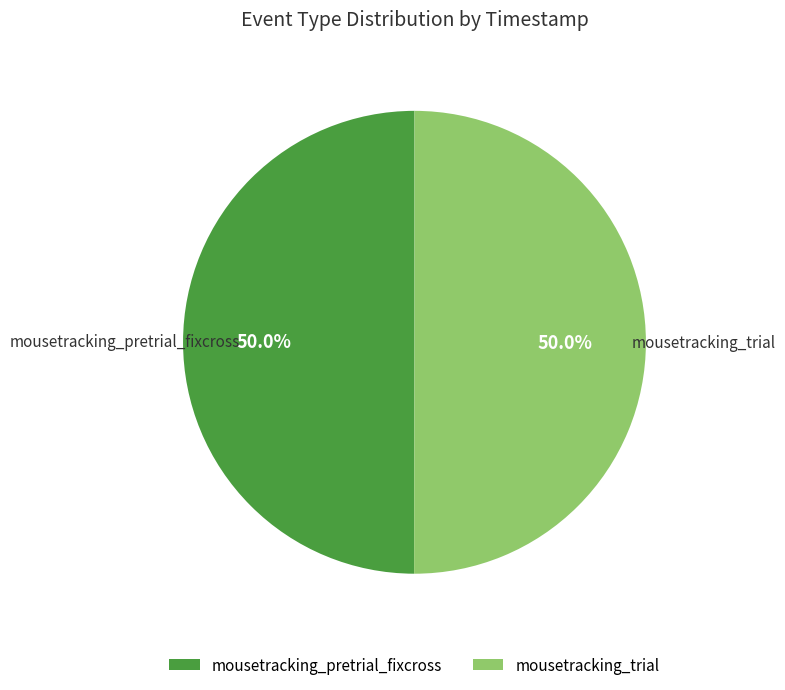

How much of the chart is everything except mousetracking_trial?

50.0%